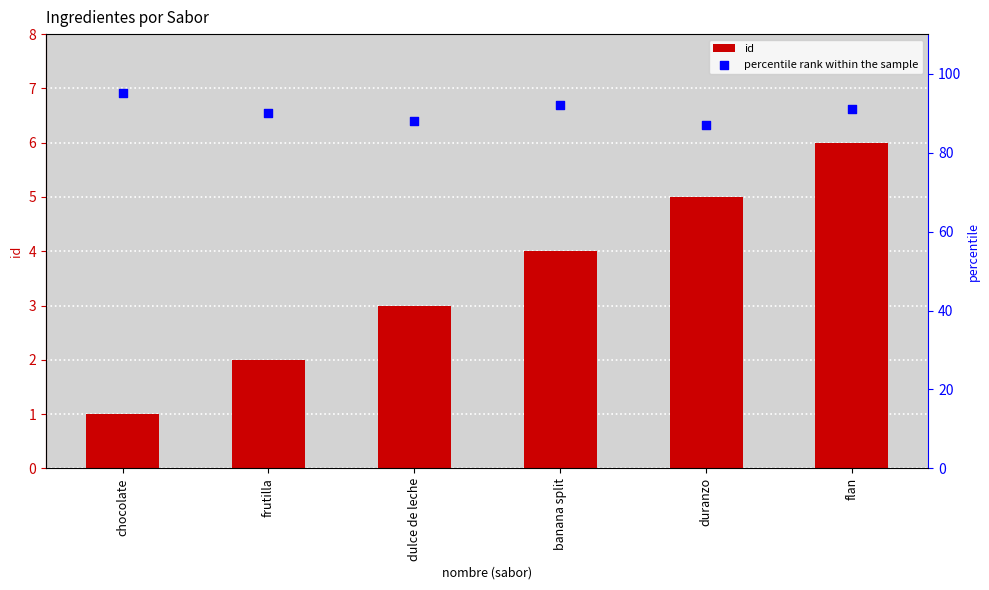

Which series contains the highest Y value?

percentile rank within the sample